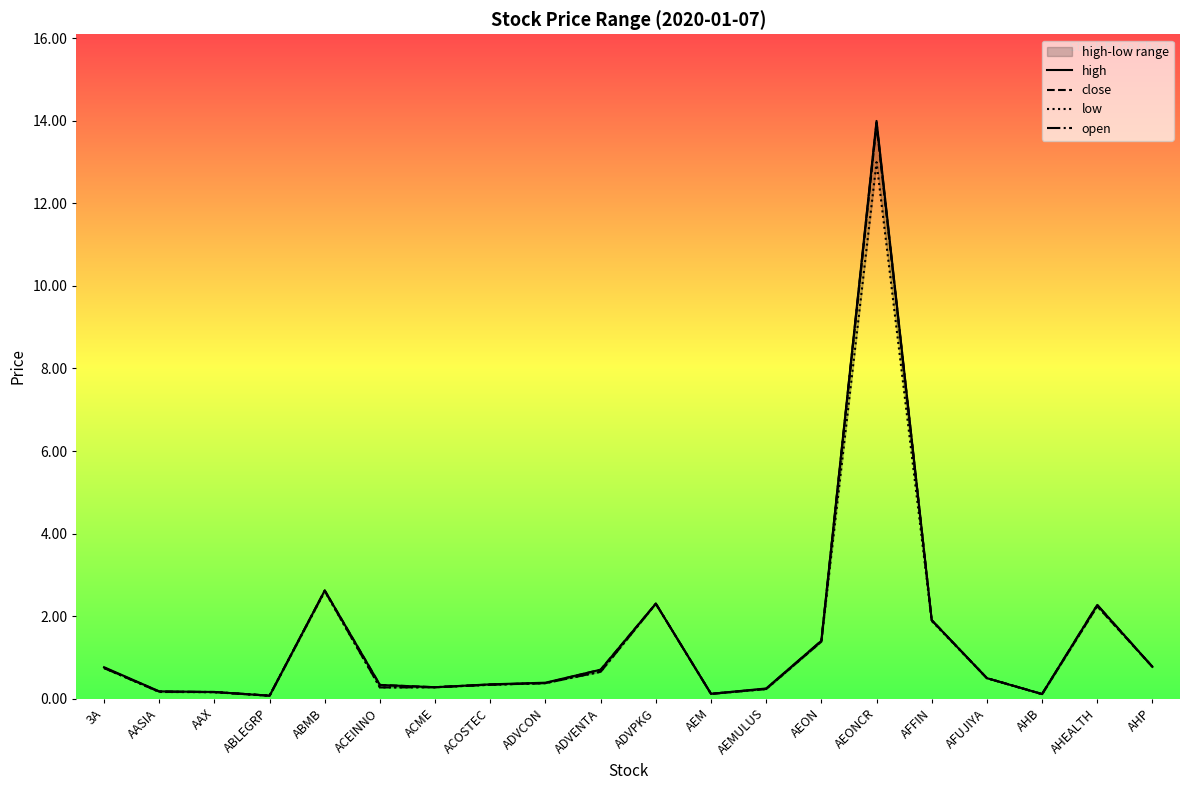

Is this an area chart (filled region under the line)?

No